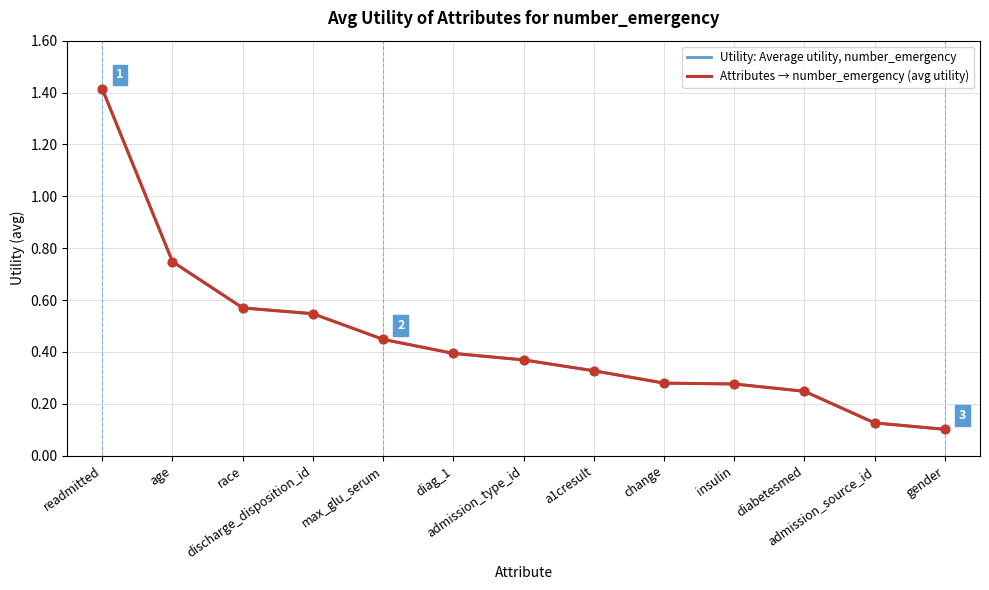

Which series has the largest total across all categories?

Utility: Average utility, number_emergency